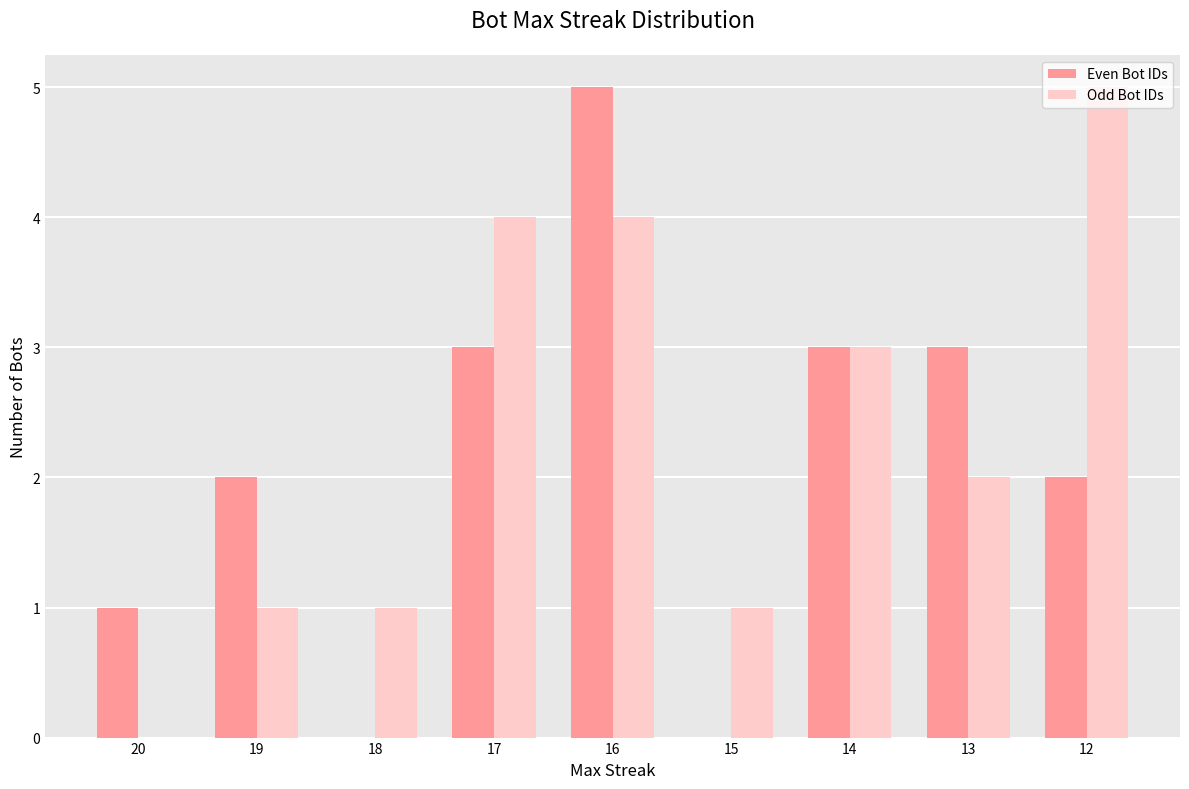

Reading right to left, what are all the values shown in this chart?

Even Bot IDs: 2	3	3	0	5	3	0	2	1
Odd Bot IDs: 5	2	3	1	4	4	1	1	0